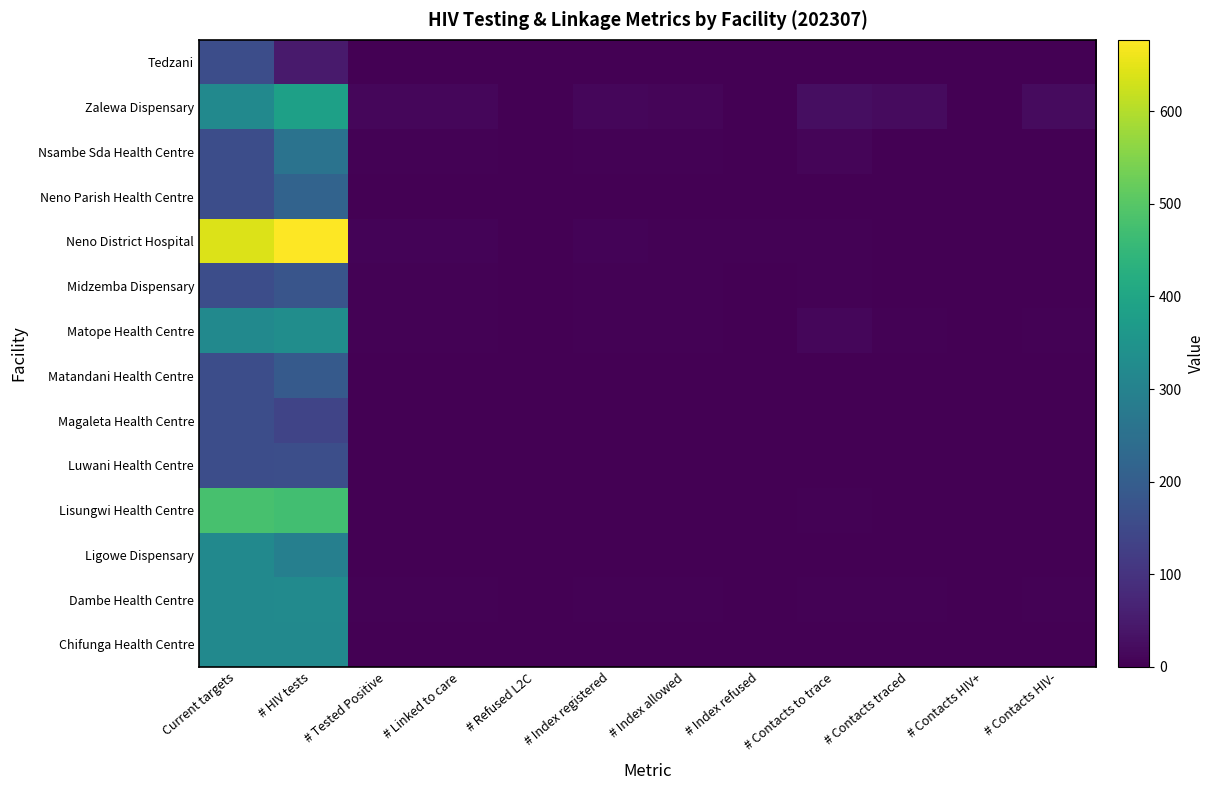

Which category has the highest value across all series?

# HIV tests